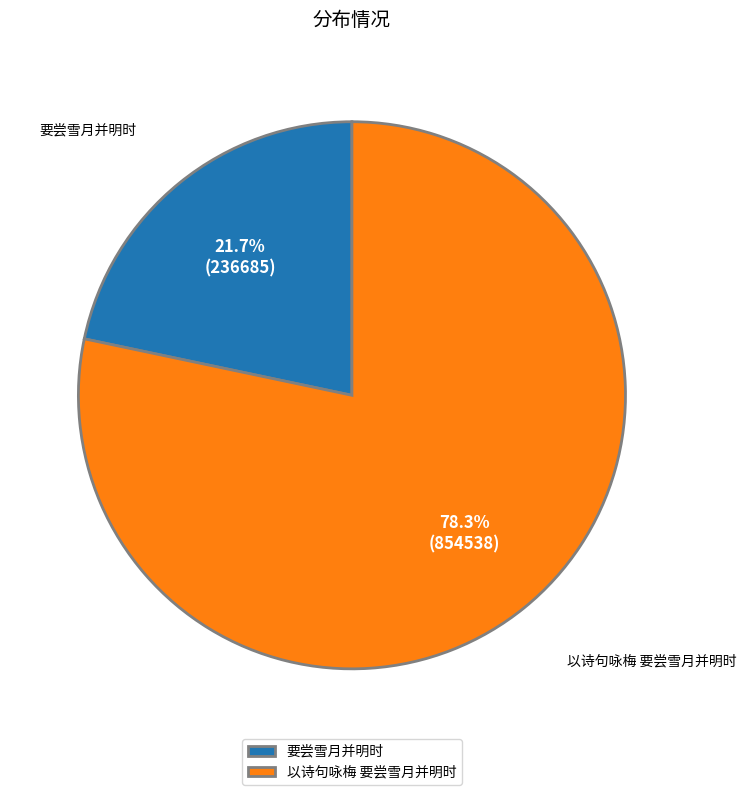

Approximately how many times larger is the value at 以诗句咏梅 要尝雪月并明时 compared to 要尝雪月并明时?

3.6